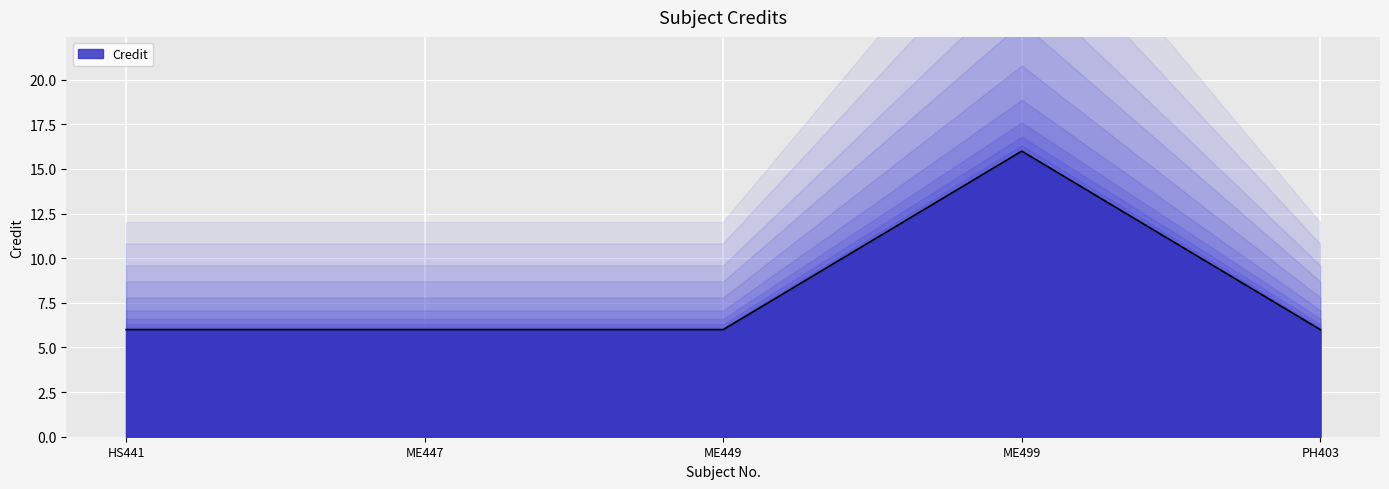

What is the value of the 1st point from the left?

6